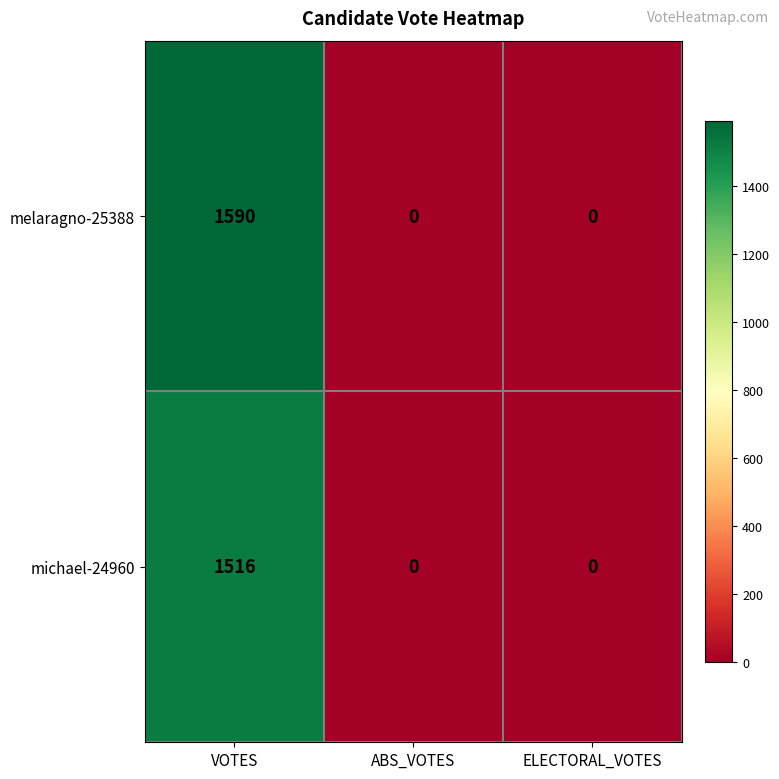

Count the michael-24960 values in the range 0 to 1516.

3